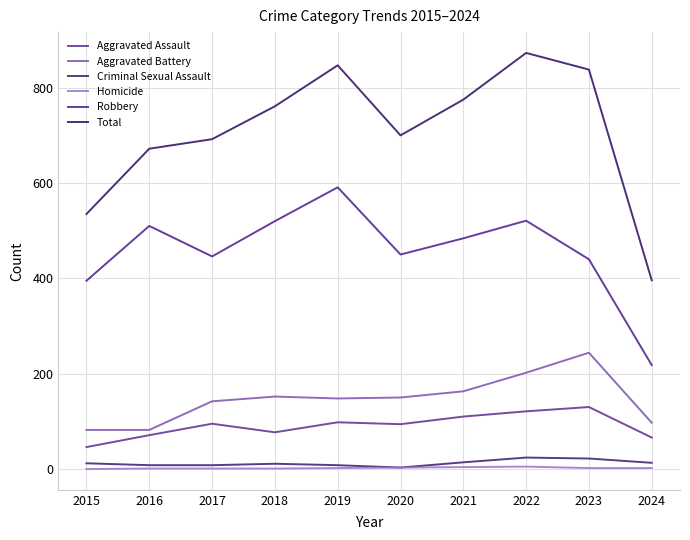

At which label does Criminal Sexual Assault first exceed 12?

2021